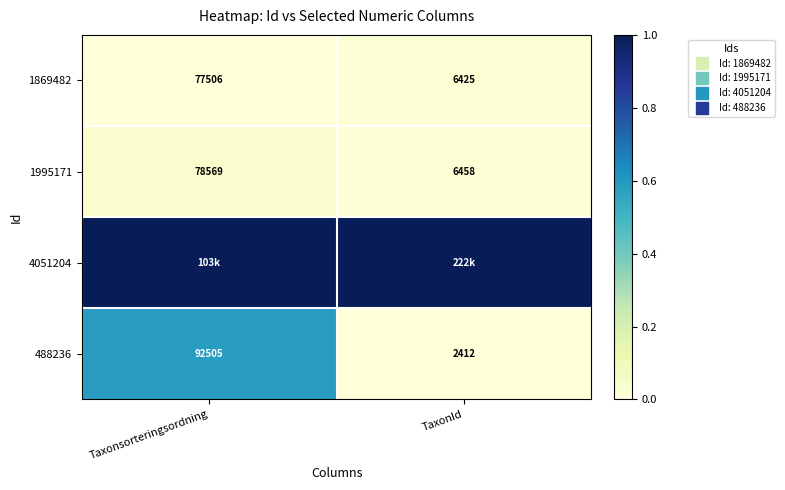

Which series has the largest total across all categories?

4051204